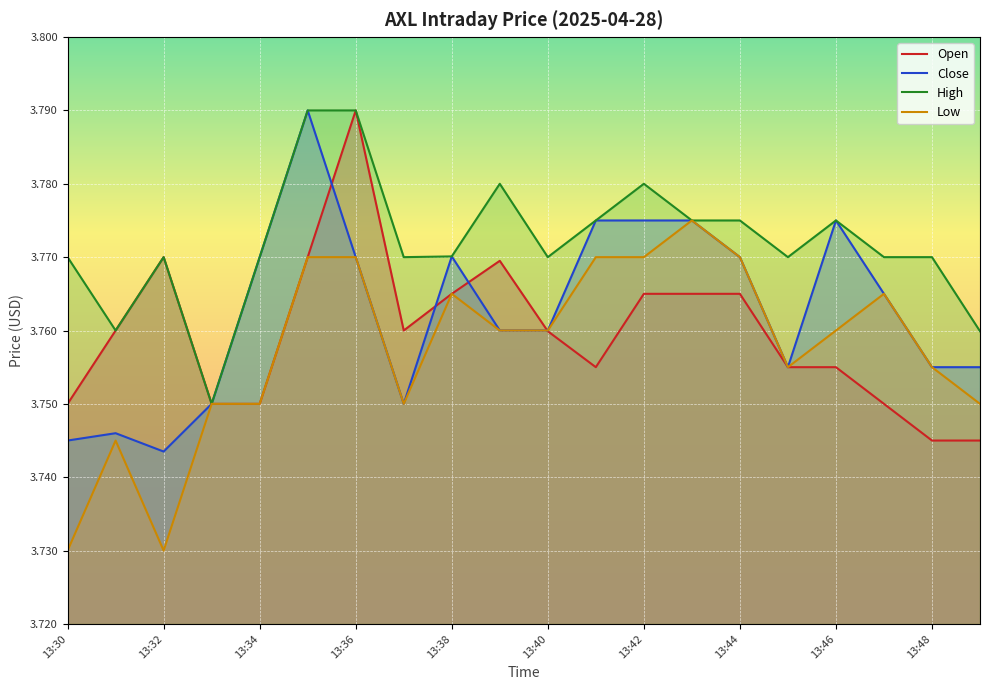

Which series has the widest spread of values?

Close